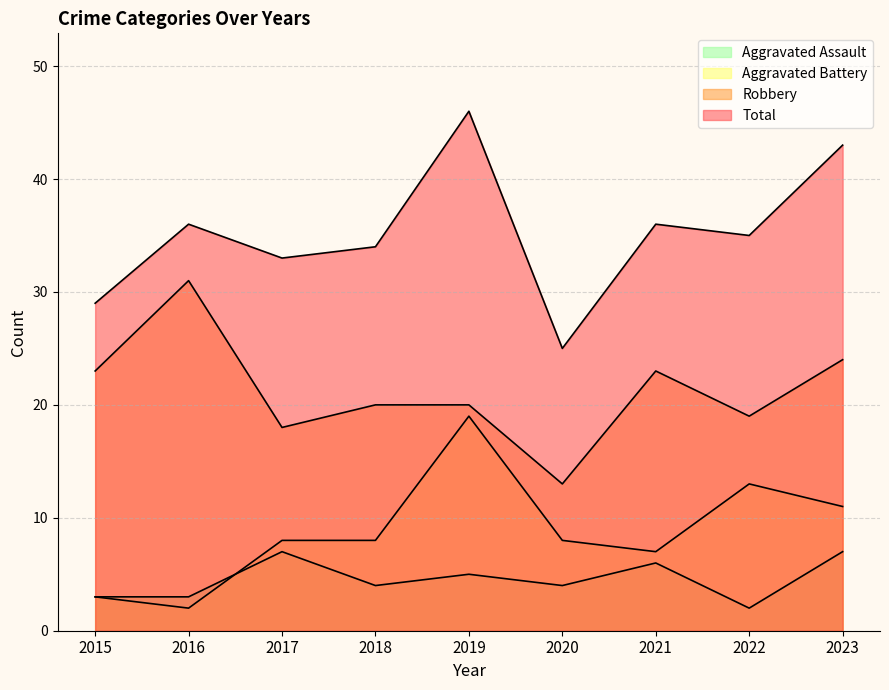

How many lines are shown in the chart?

4